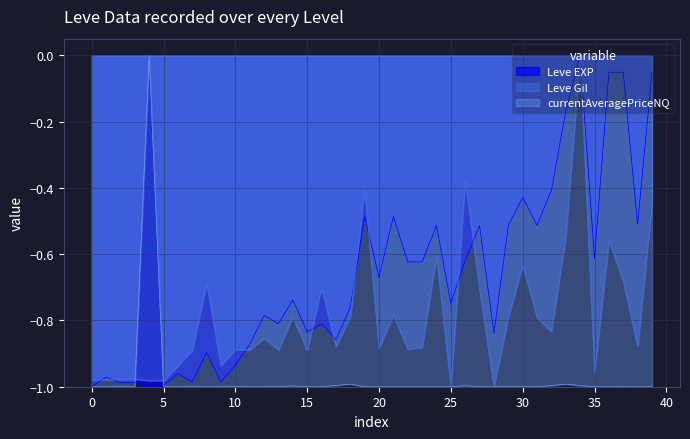

List the series in order of their overall mean, lowest first.

currentAveragePriceNQ, Leve Gil, Leve EXP